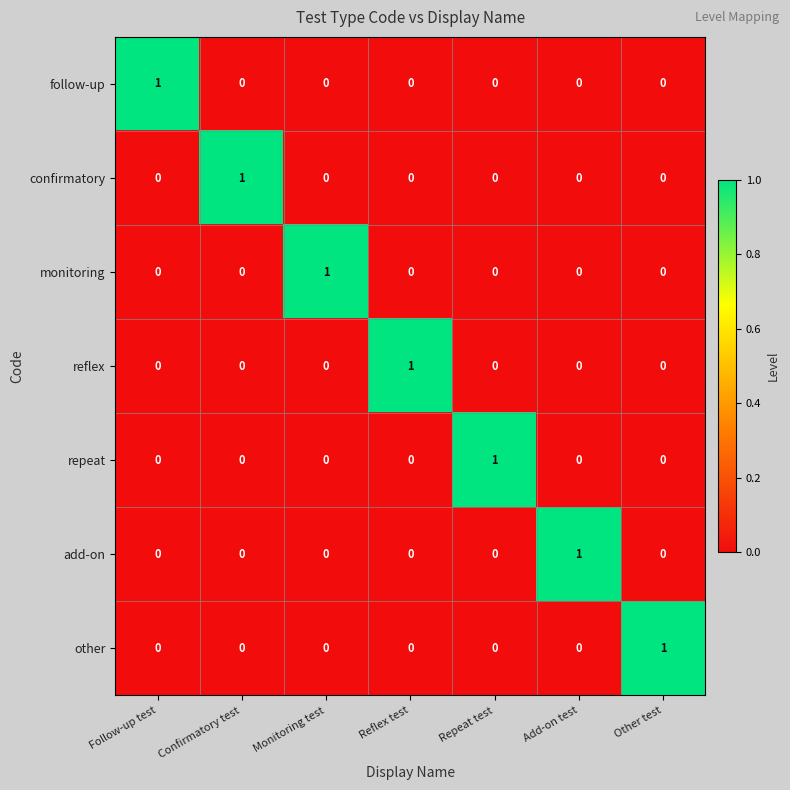

How many values in monitoring are above zero?

1